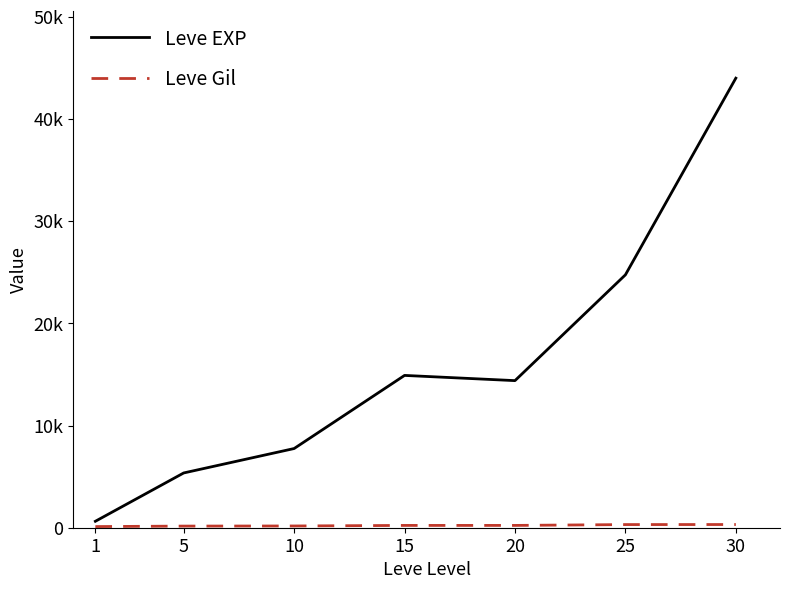

Is this an area chart (filled region under the line)?

No